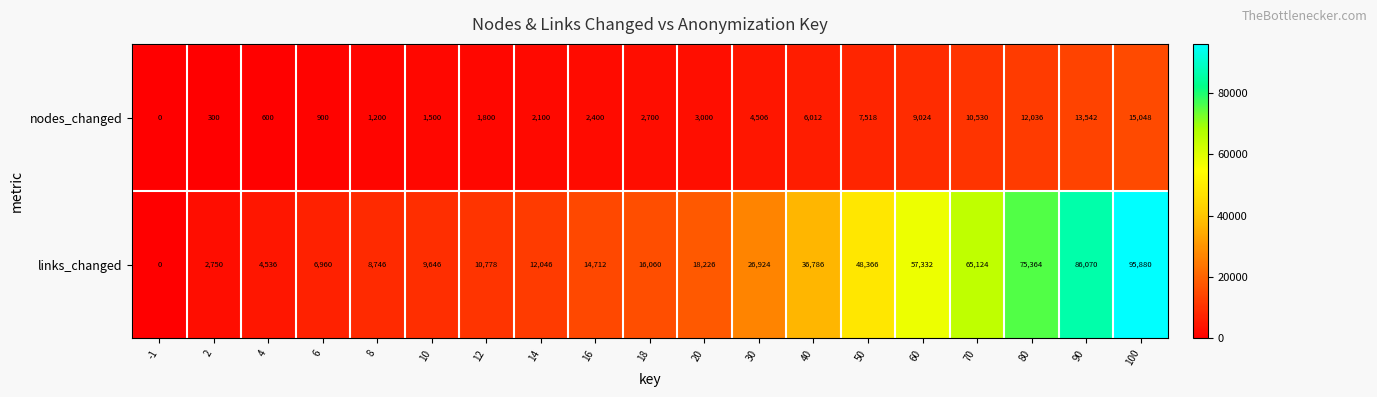

Is it true that nodes_changed equals 2400 at 16?

True